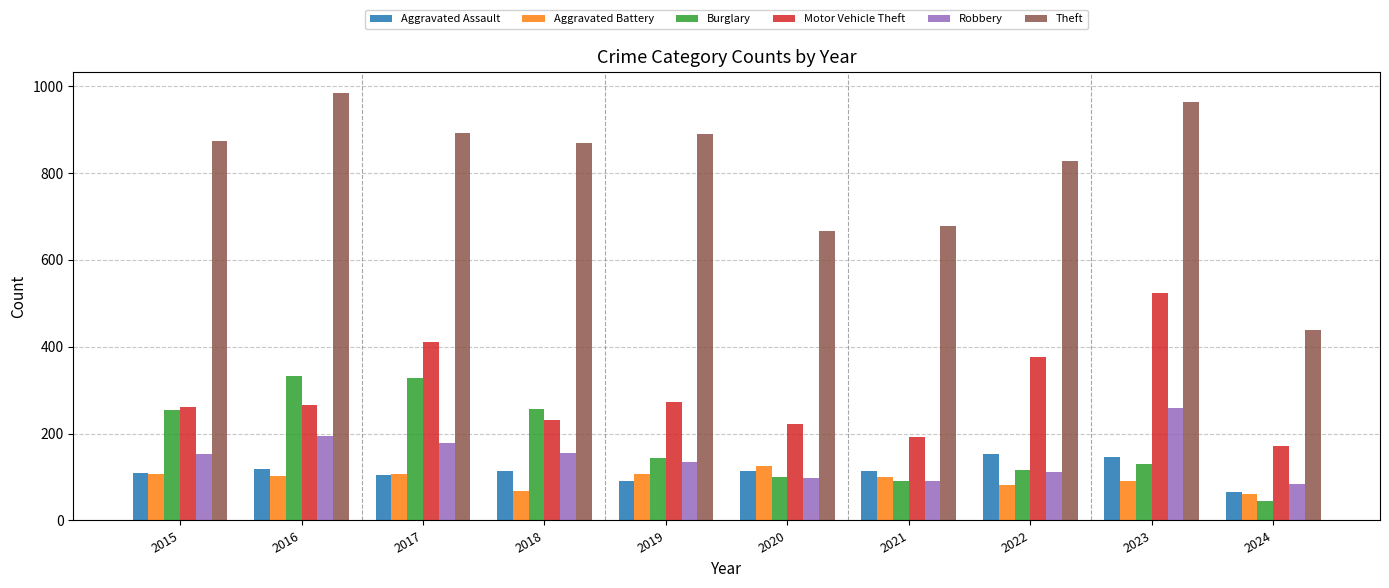

What is the difference between the highest and lowest values at 2022?

746